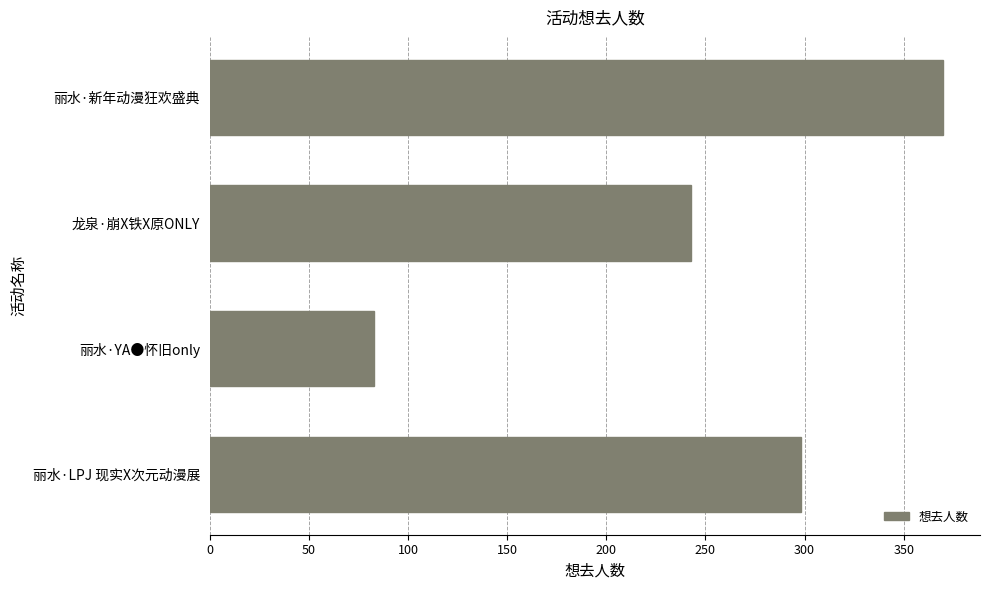

What is the difference between the maximum and second lowest values?

127